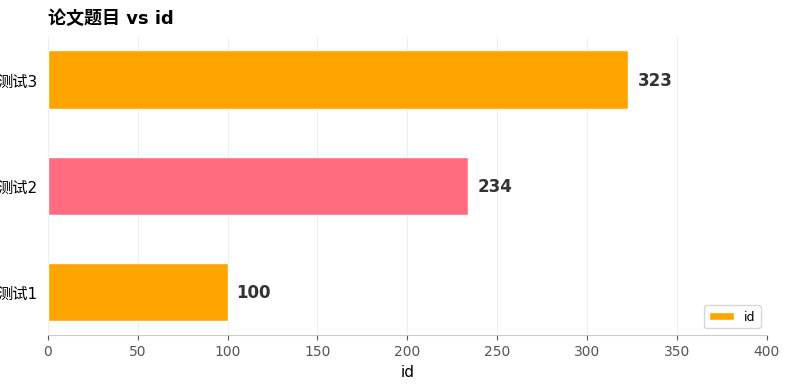

Count the values in the range 100 to 323.

3